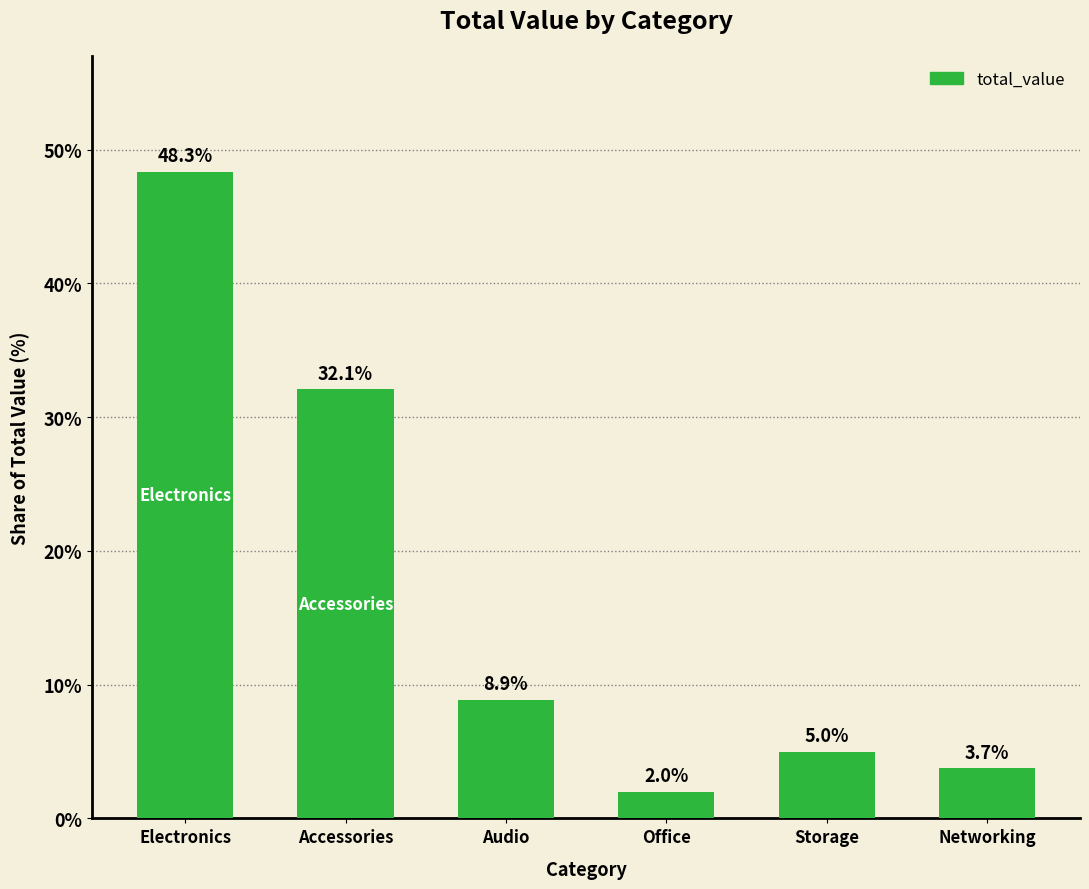

Is it true that the value at Accessories is 32.1?

True